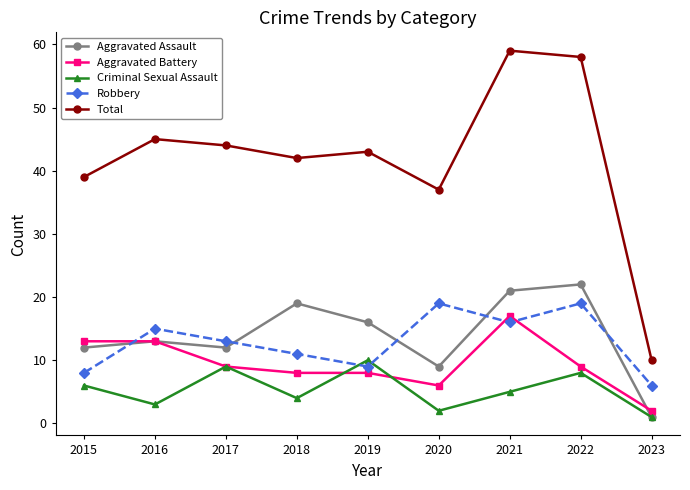

What is the sum of the Robbery values at 2020 and 2021?

35